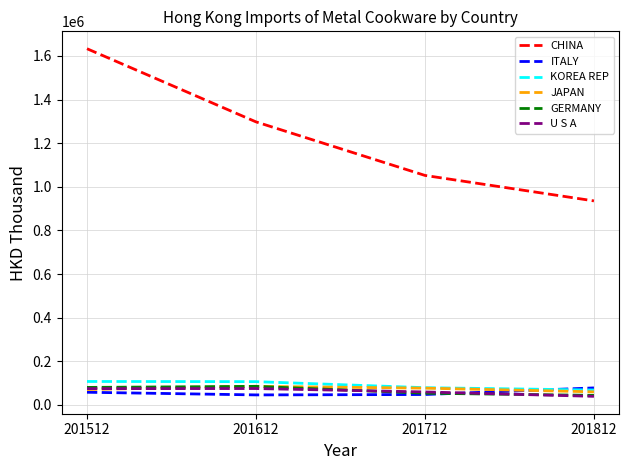

True or false: GERMANY and CHINA intersect in this chart.

False